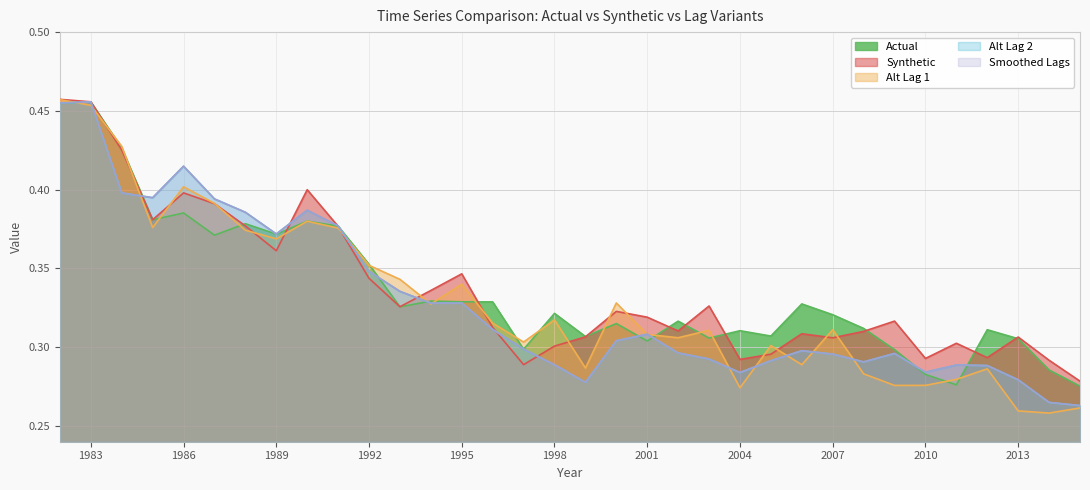

Does the chart have visible grid lines?

Yes